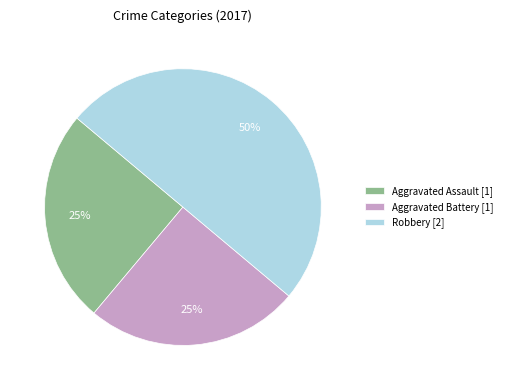

To the nearest percent, what portion does Aggravated Assault [1] represent?

25%